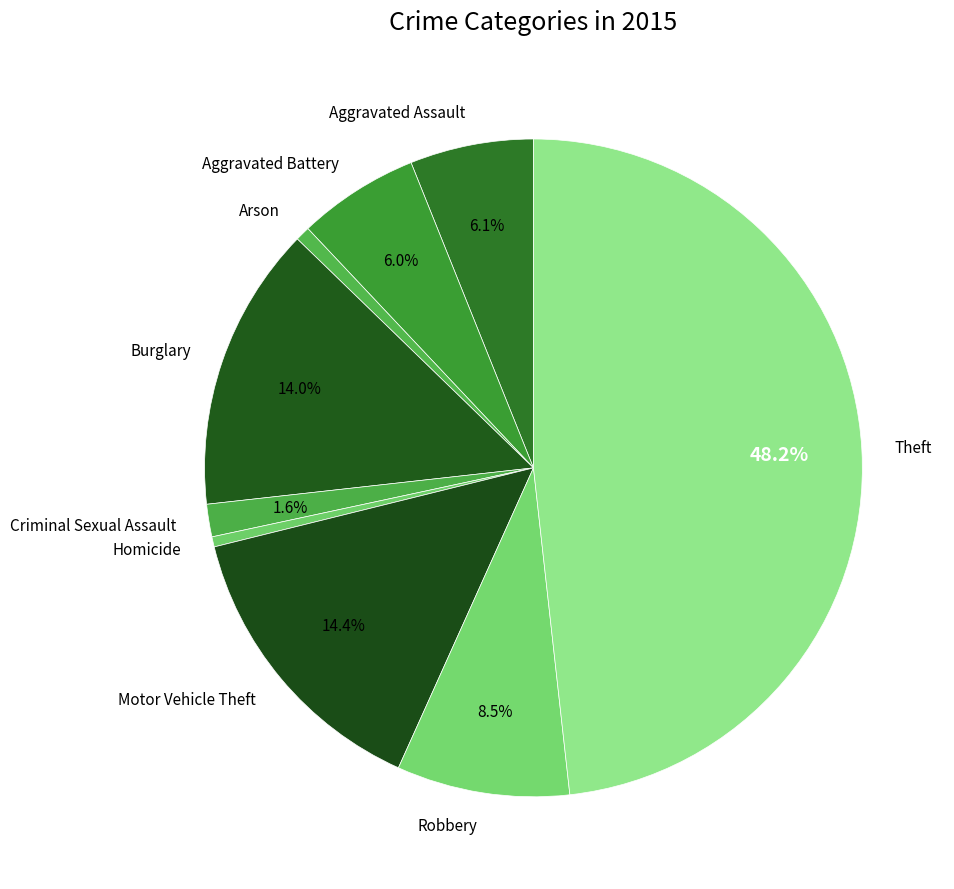

Which slice is the largest?

Theft